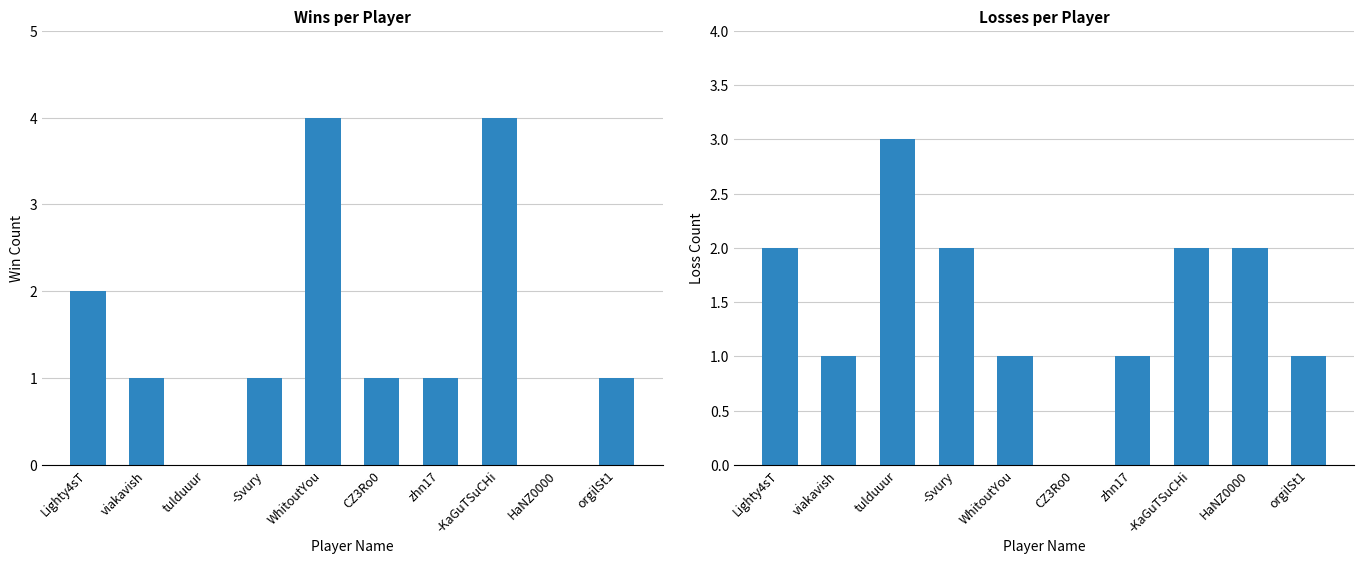

The Win series shows -1 at tulduuur. True or false?

False